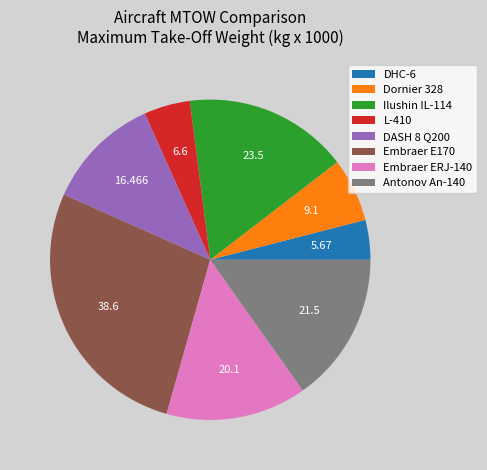

Which slice is the smallest?

DHC-6